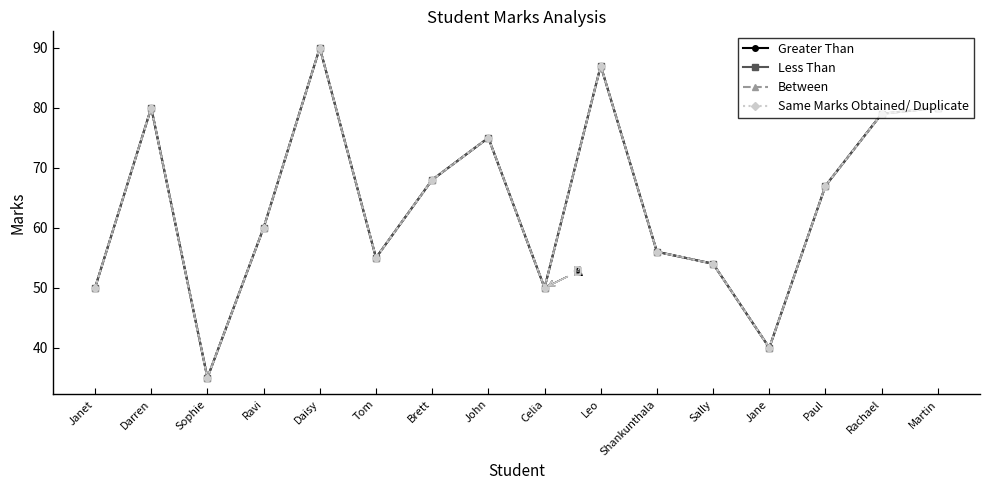

The value of Same Marks Obtained/ Duplicate at Leo is 87. True or false?

True